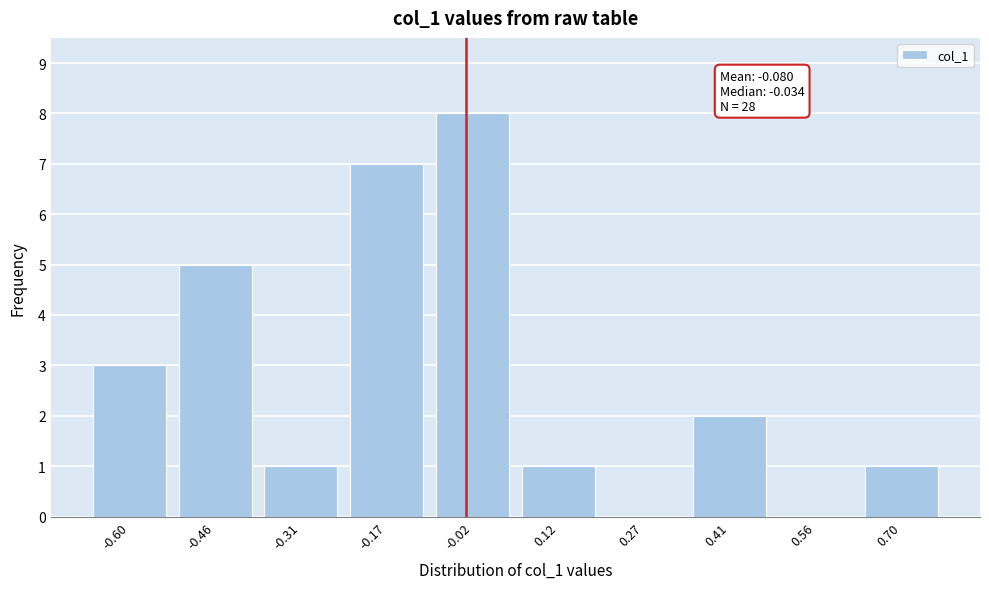

Reading right to left, what are all the values shown in this chart?

0.70=1	0.56=0	0.41=2	0.27=0	0.12=1	-0.02=8	-0.17=7	-0.31=1	-0.46=5	-0.60=3